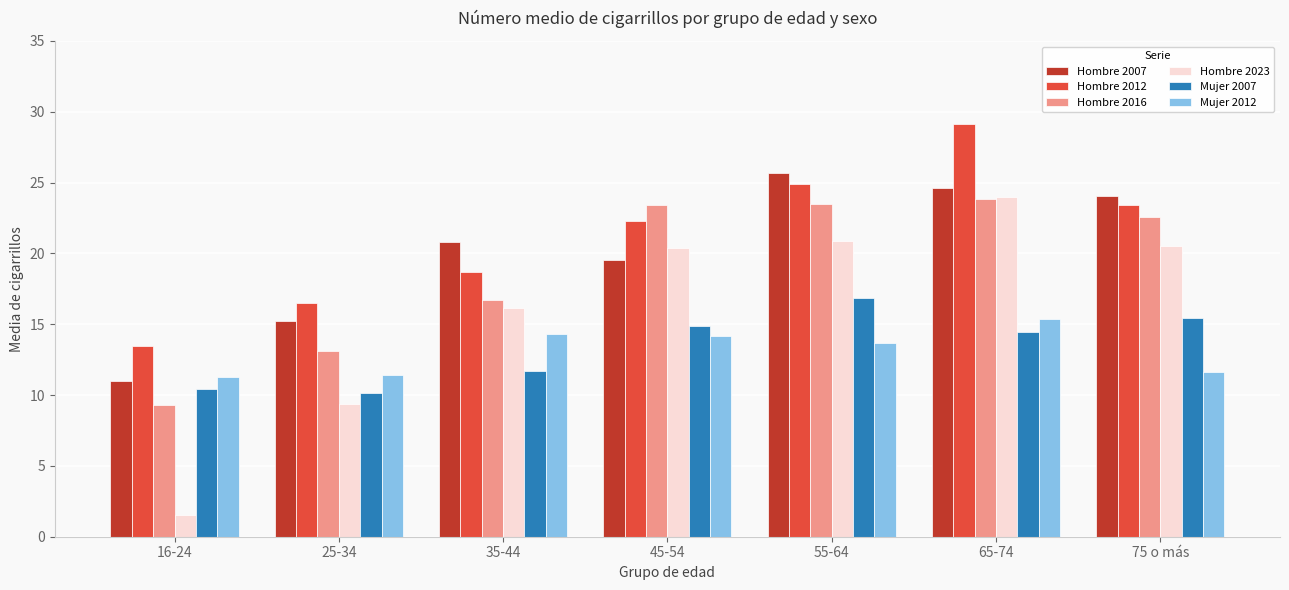

True or false: Mujer 2007 has a value of 17.9 at 16-24.

False